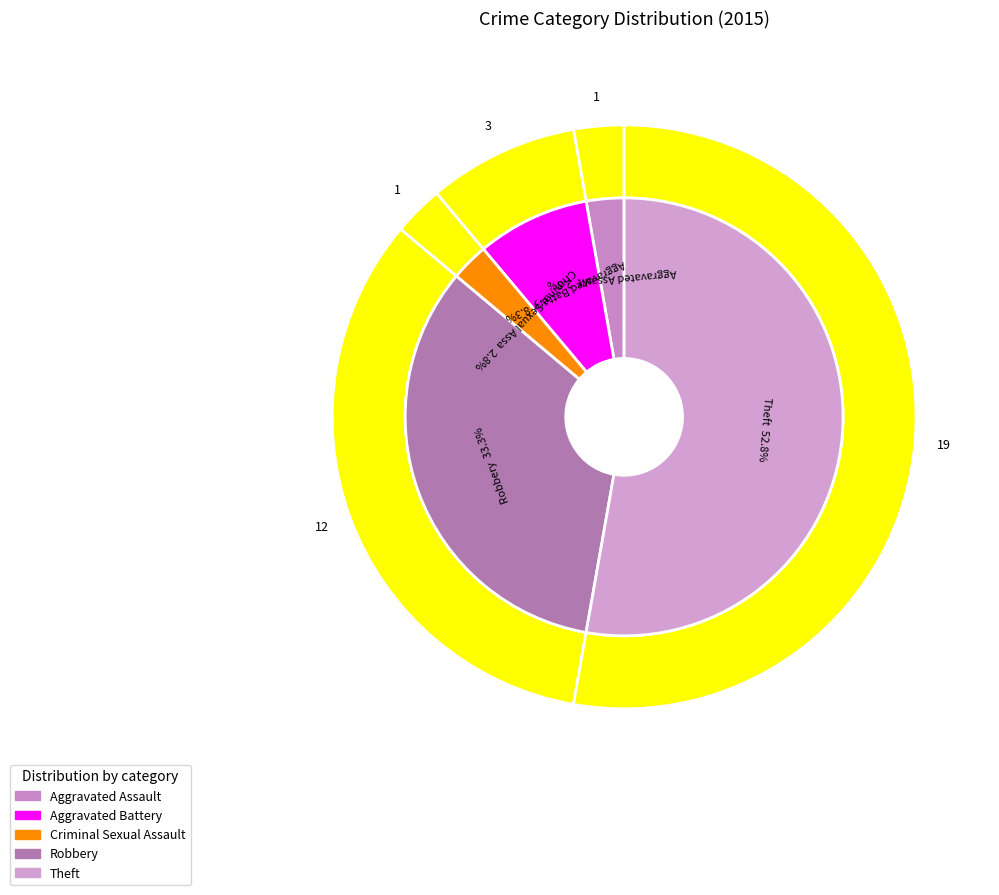

What portion of the pie excludes Theft?

47.2%